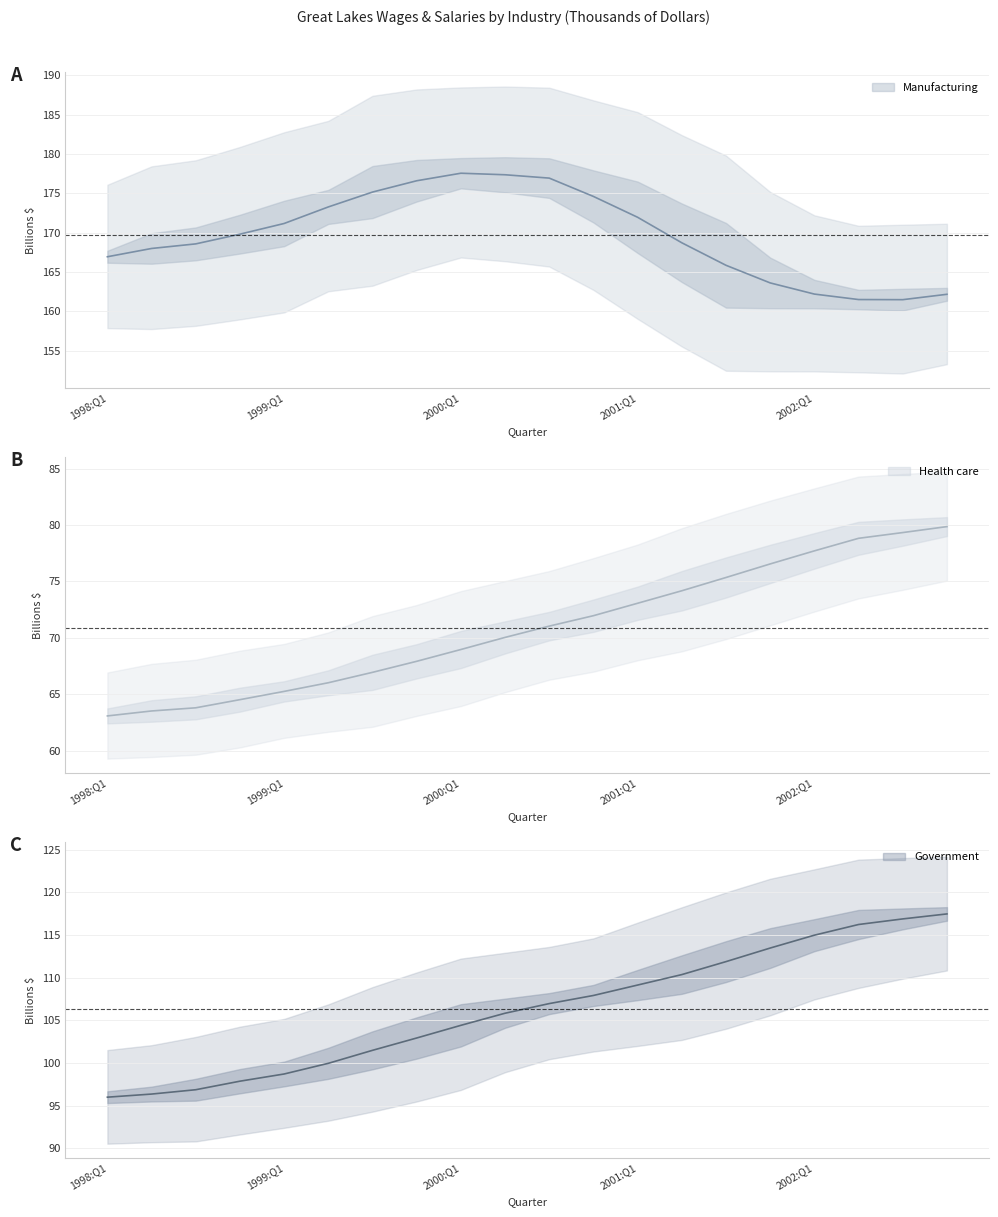

Between 1999:Q1 and 2002:Q3, which is larger?

2002:Q3